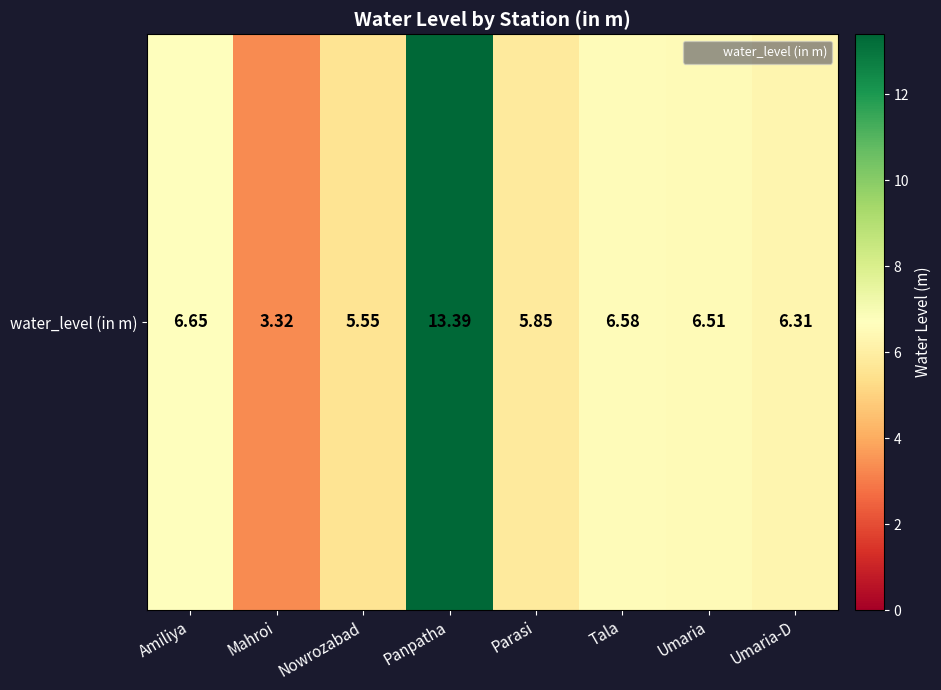

List the labels in order of value, largest first.

Panpatha, Amiliya, Tala, Umaria, Umaria-D, Parasi, Nowrozabad, Mahroi